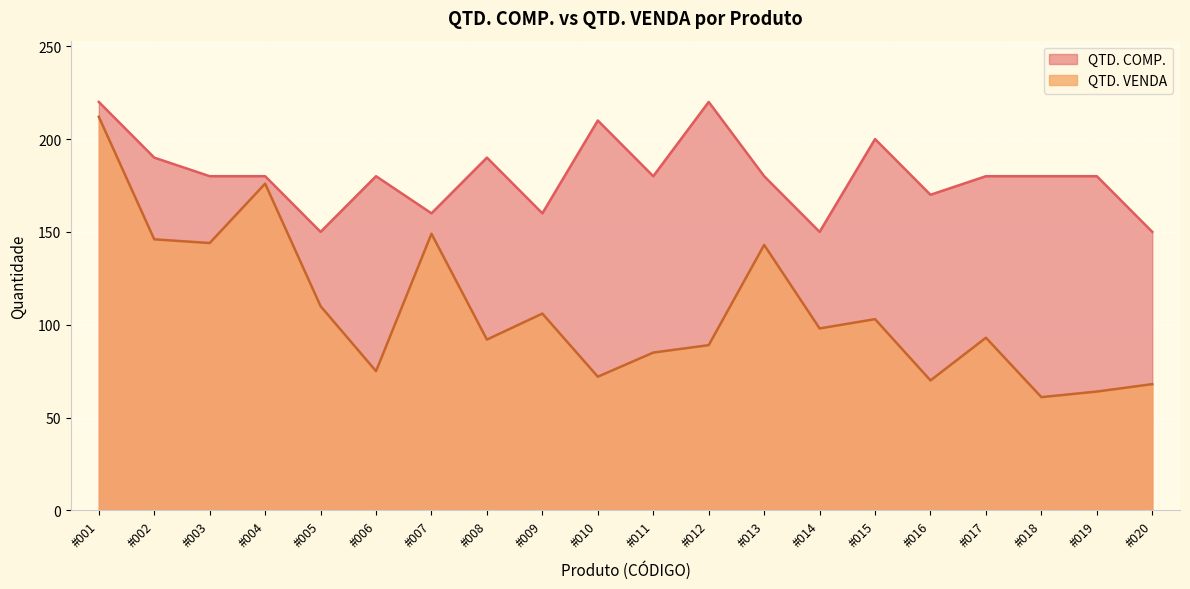

Is the value of QTD. COMP. at #020 greater than the value of QTD. VENDA at #007?

Yes